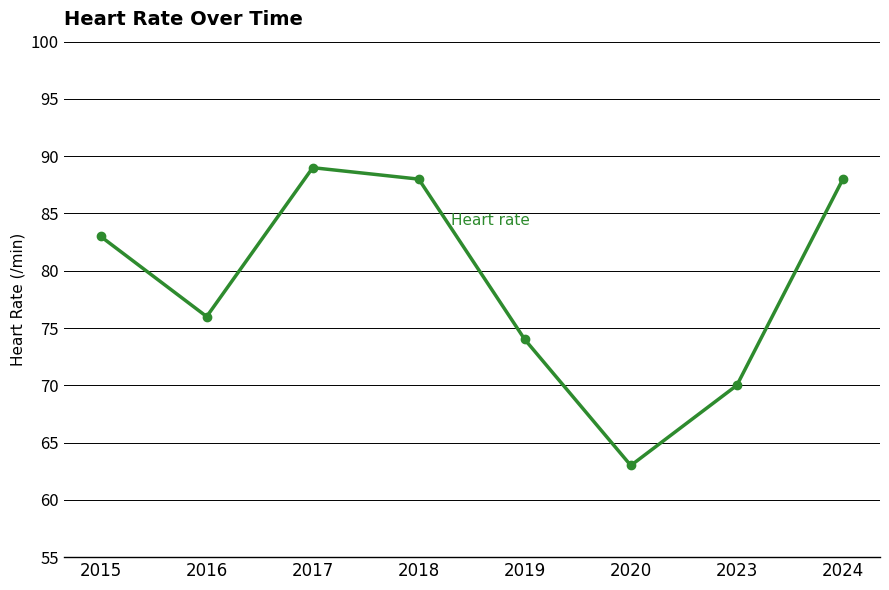

Which label corresponds to the smallest value in the chart?

2020